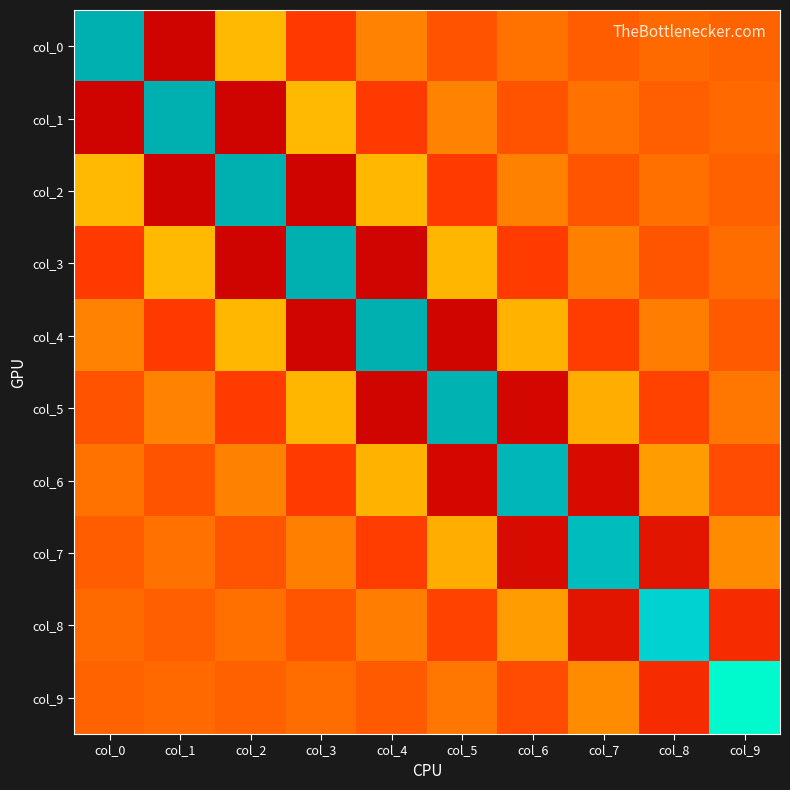

Rank the series by their maximum value, from lowest to highest.

col_9, col_8, col_7, col_6, col_5, col_4, col_3, col_2, col_1, col_0